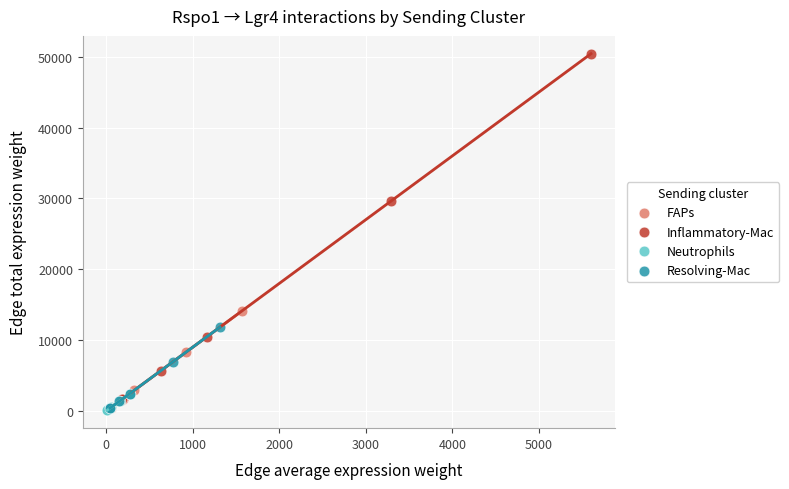

Which series reaches the maximum Y coordinate?

Inflammatory-Mac